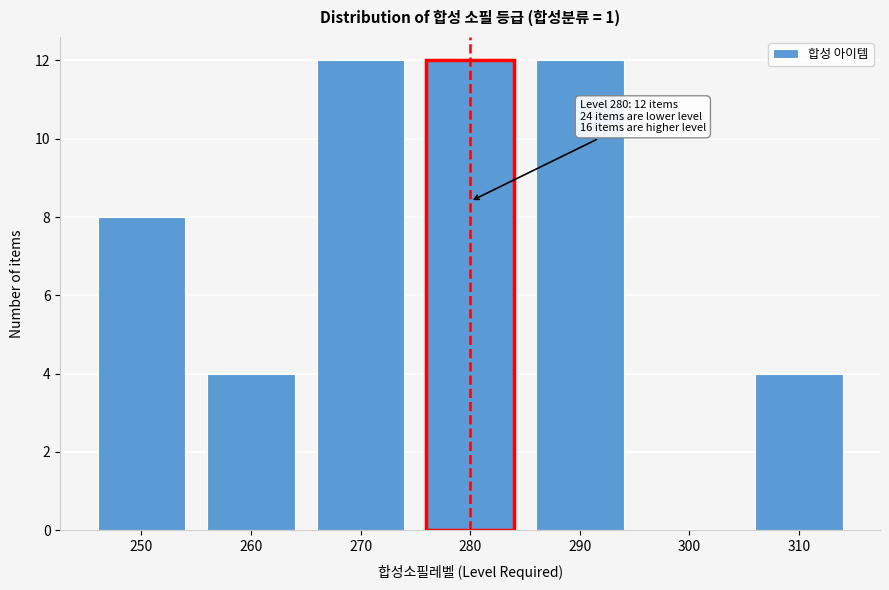

Reading left to right, what are all the values shown in this chart?

250=8	260=4	270=12	280=12	290=12	300=0	310=4